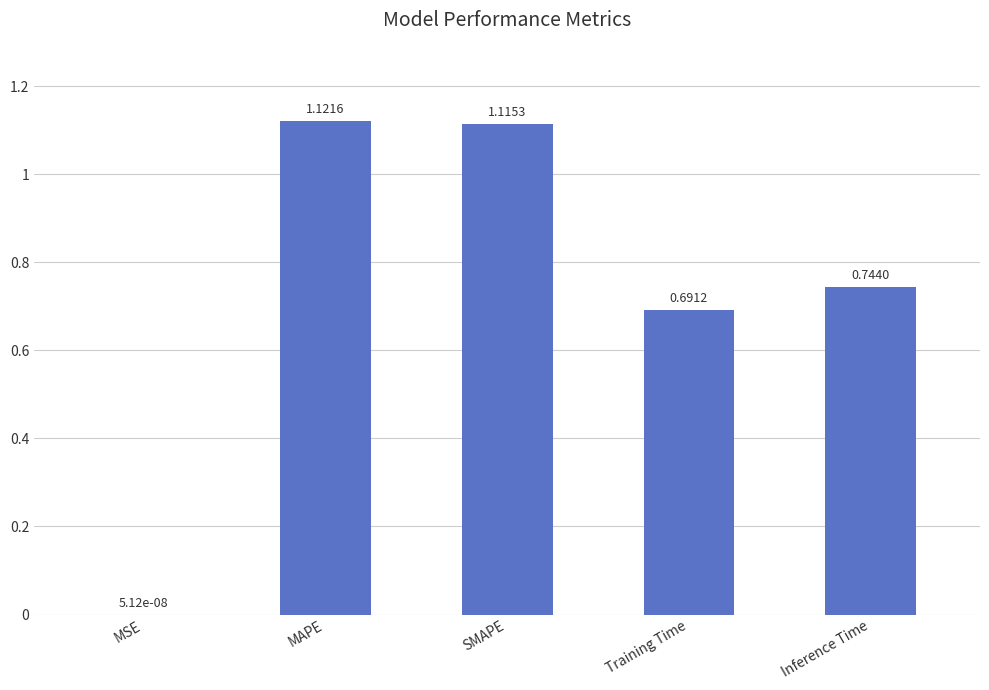

At which category does the chart reach its peak across all series?

MAPE